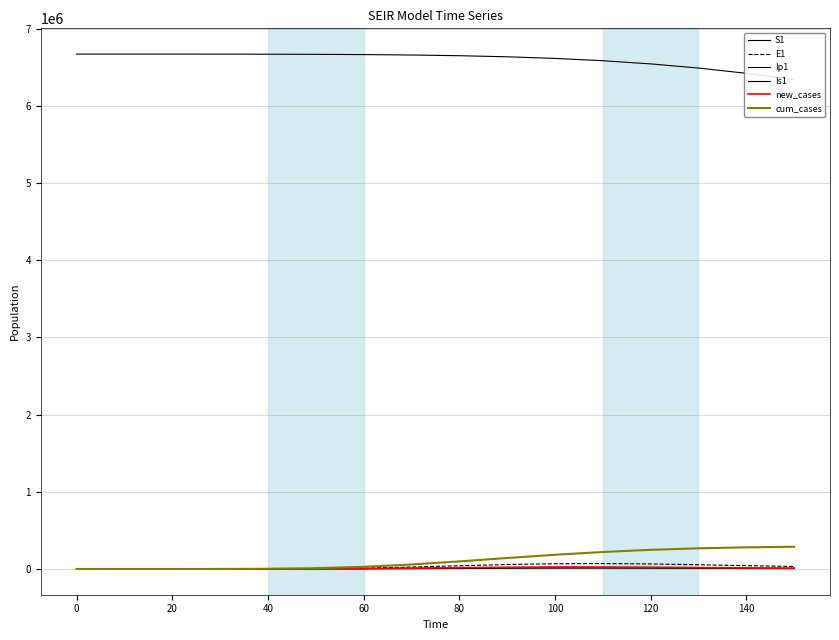

What are all the series names shown in the legend?

S1, E1, Ip1, Is1, new_cases, cum_cases